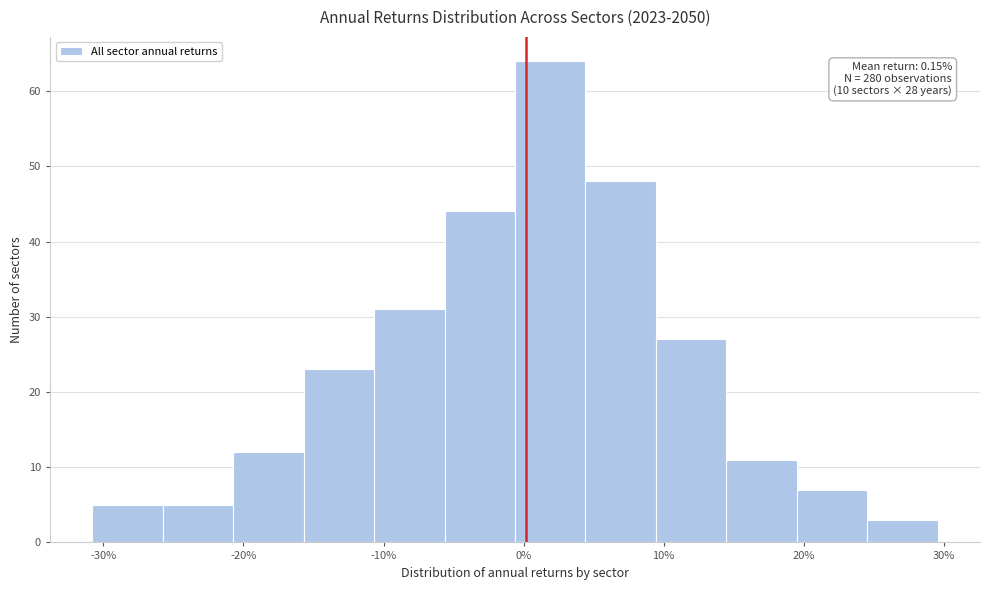

Which range on the x-axis has the tallest bar?

-1 to 4